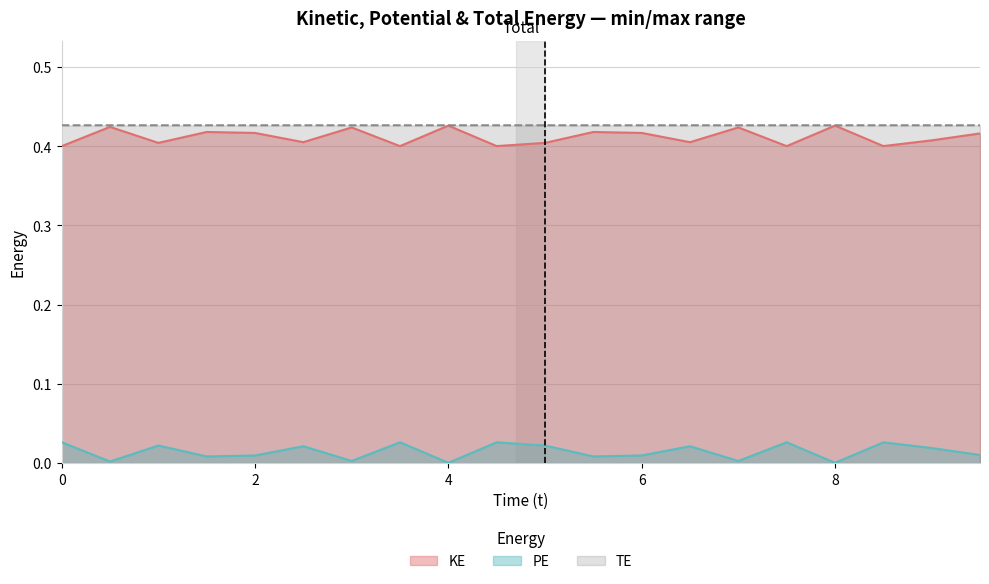

True or false: PE and TE cross at least once.

False